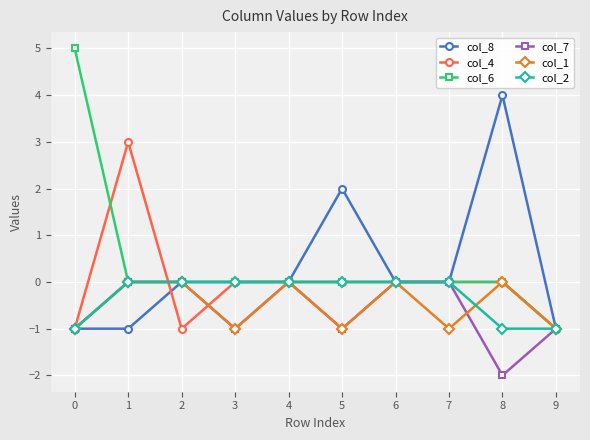

At which category does the chart reach its minimum across all series?

8